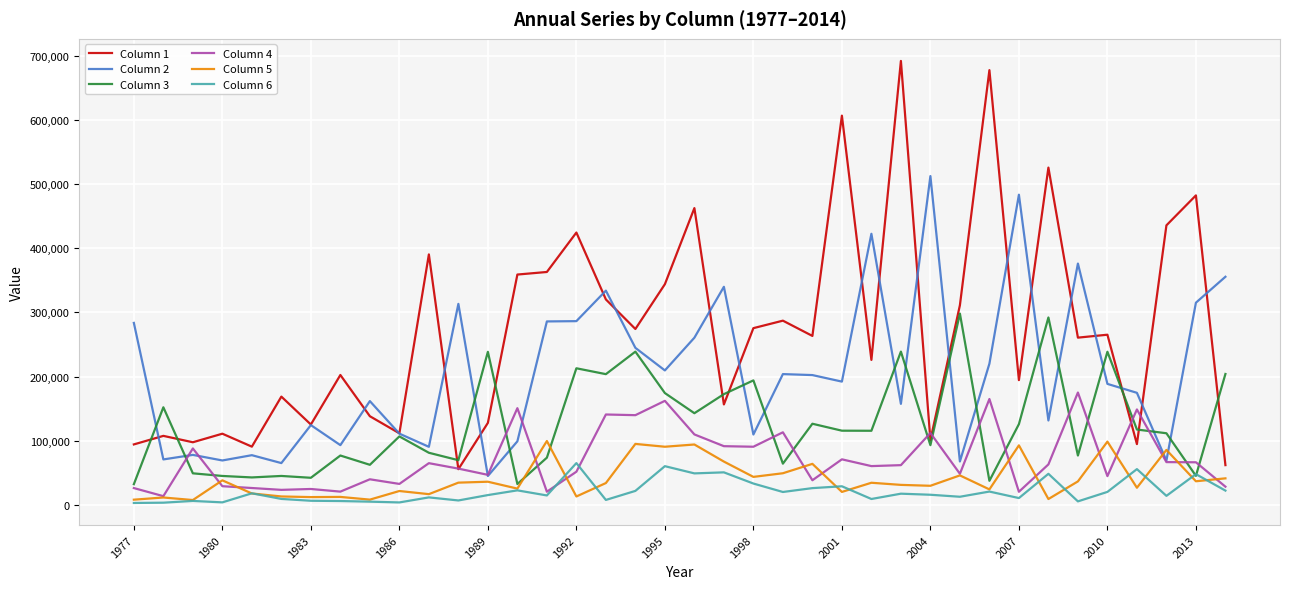

What is the greatest value displayed?

691927